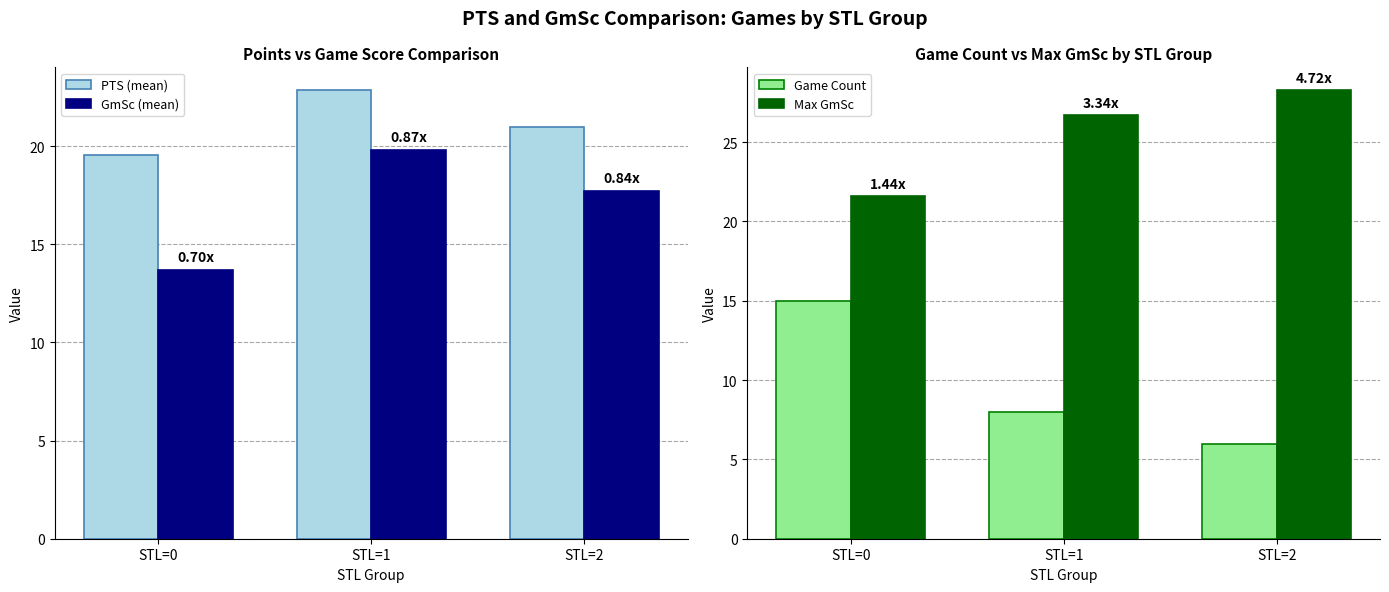

What is the sum of all Max GmSc values?

76.6